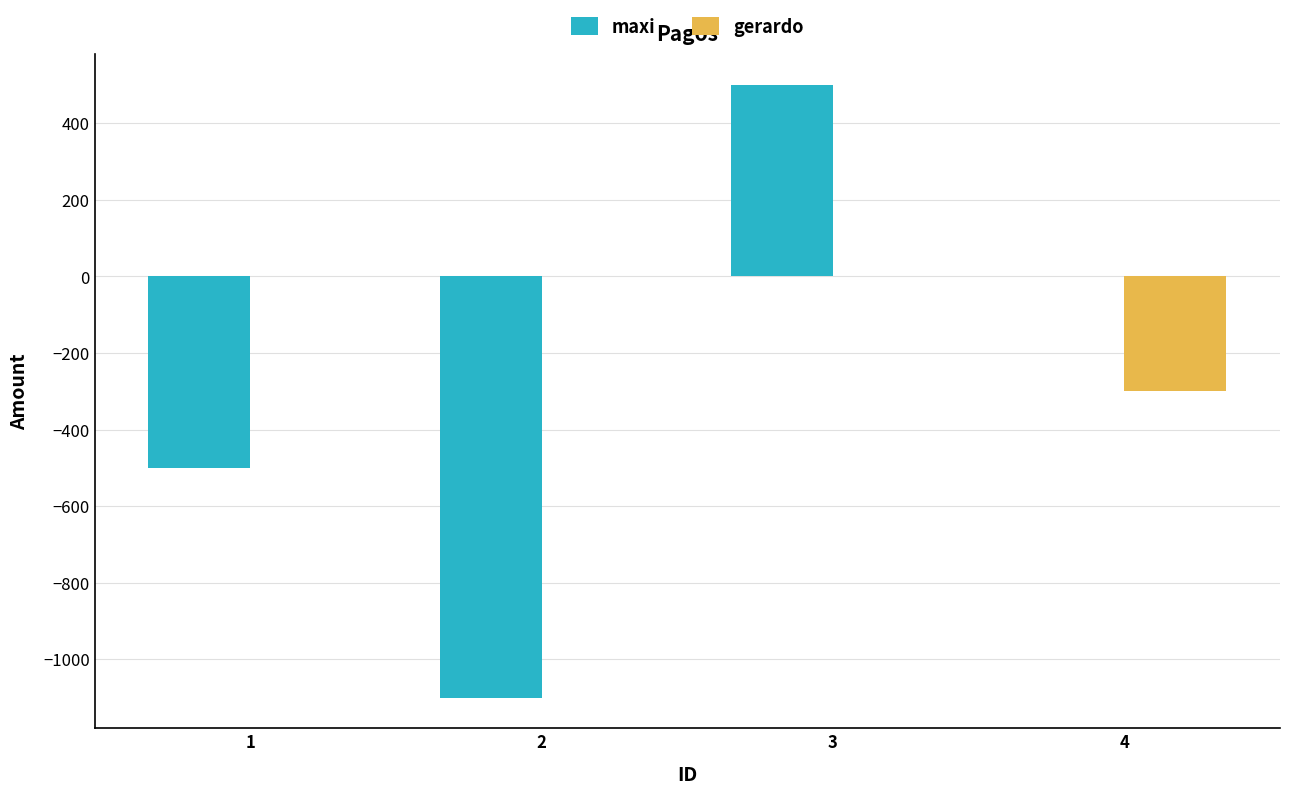

What is the sum of all gerardo values?

-300